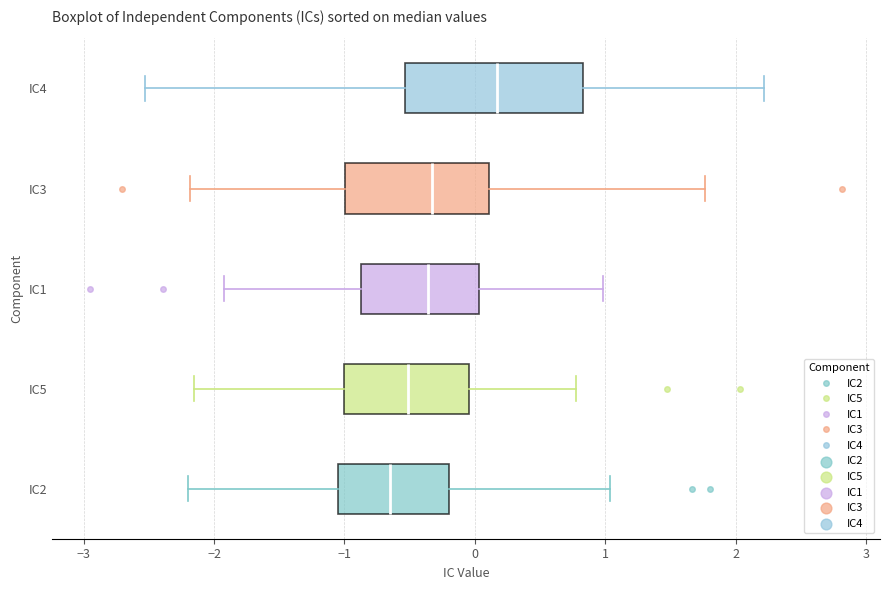

Reading bottom to top, read every box against the x-axis: the position of its median line, the range the box covers, and the ends of its whiskers. The values are not printed on the chart, so give them approximately, as read against the axis.

IC2: median -0.7, box -1.0 to -0.2, whiskers -2.2 to 1.0
IC5: median -0.5, box -1.0 to 0.0, whiskers -2.2 to 0.8
IC1: median -0.4, box -0.9 to 0.0, whiskers -1.9 to 1.0
IC3: median -0.3, box -1.0 to 0.1, whiskers -2.2 to 1.8
IC4: median 0.2, box -0.5 to 0.8, whiskers -2.5 to 2.2